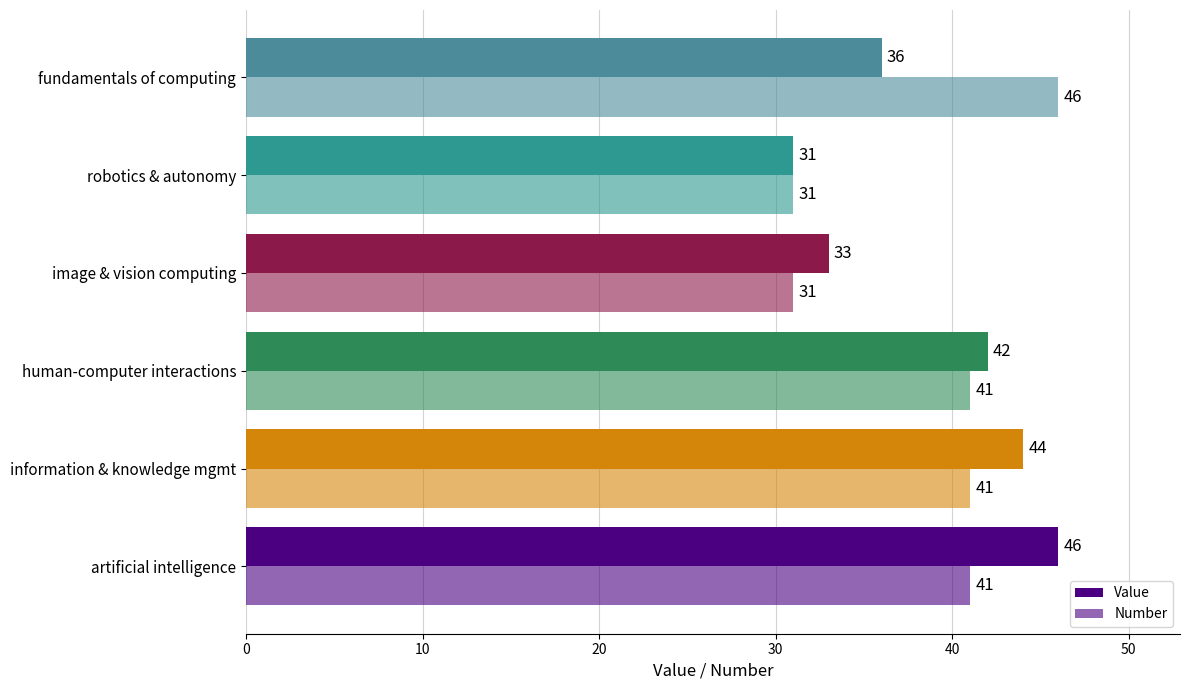

How many distinct data groups are displayed?

2